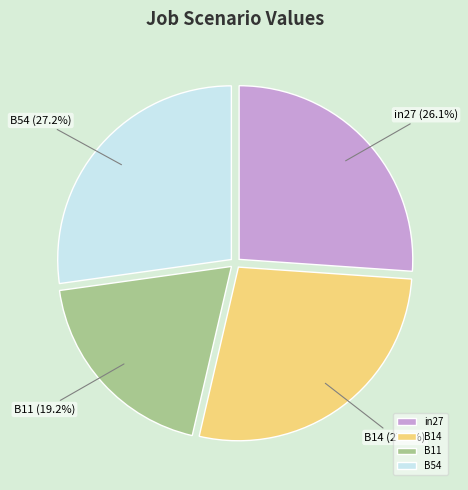

To the nearest percent, what is the average slice percentage?

25%